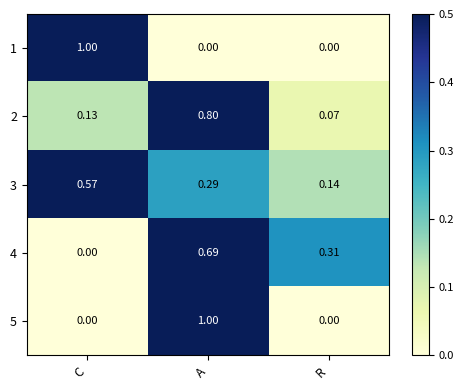

Count the number of categories in the chart.

3